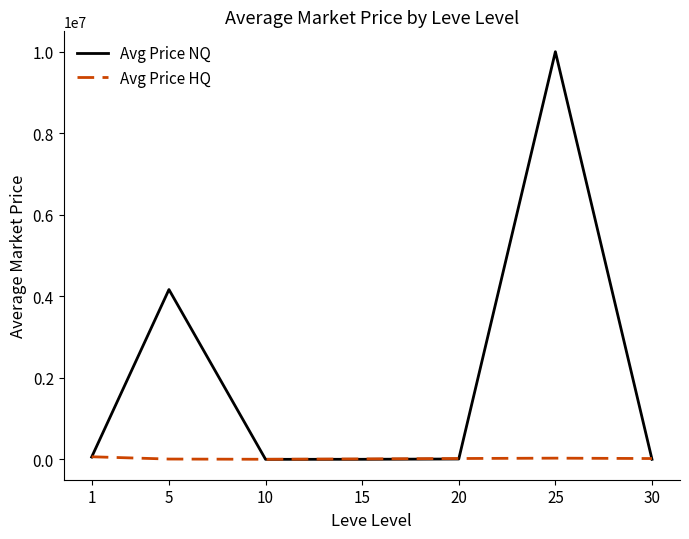

List the series in order of their peak value, highest first.

Avg Price NQ, Avg Price HQ